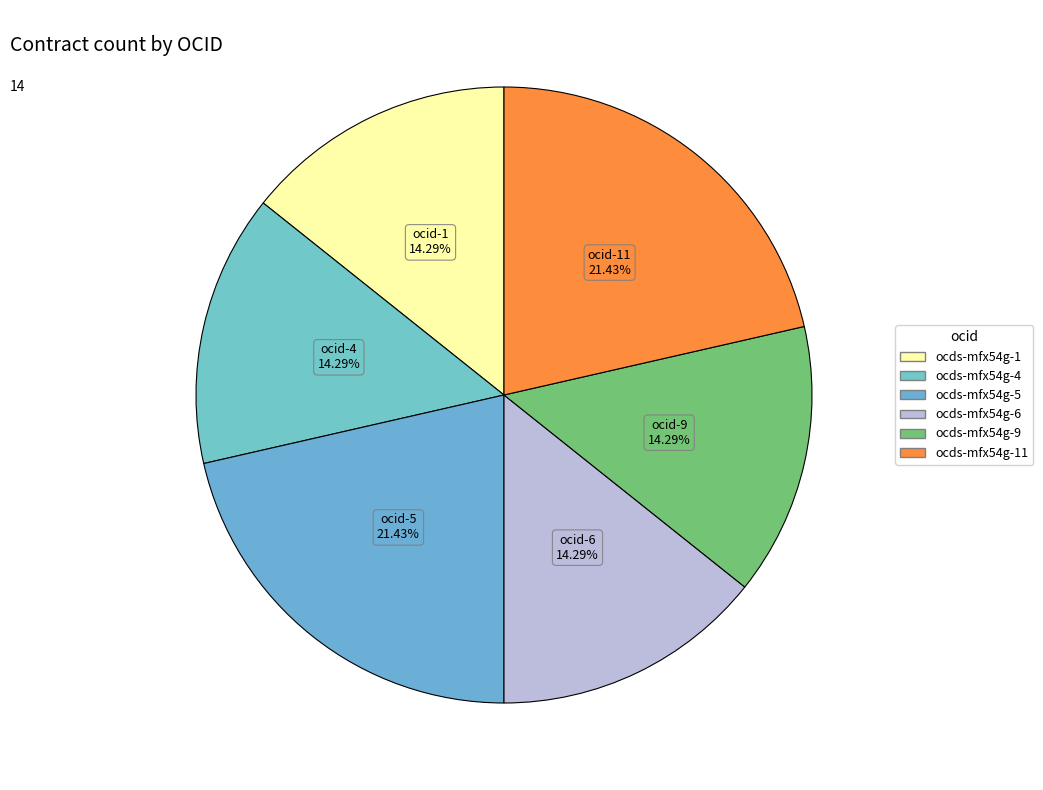

How many segments does this pie chart have?

6